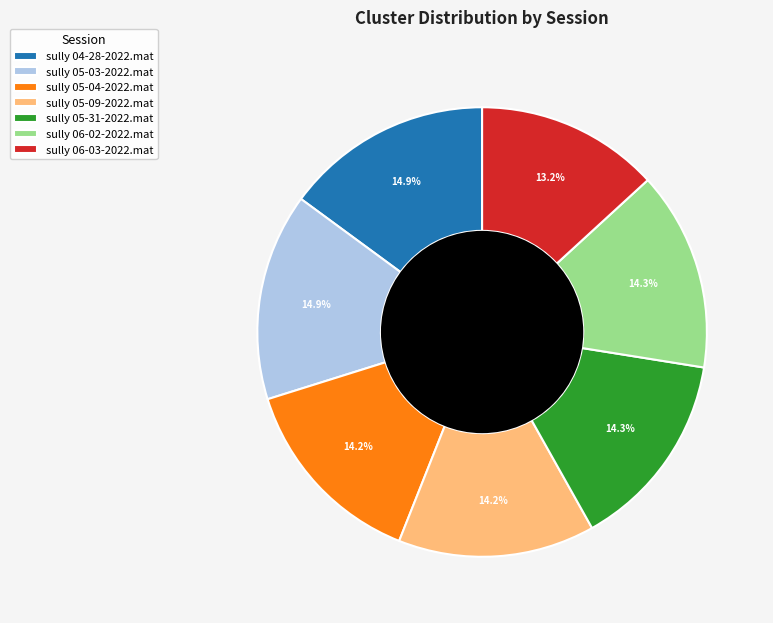

Is there a majority slice in this chart?

No